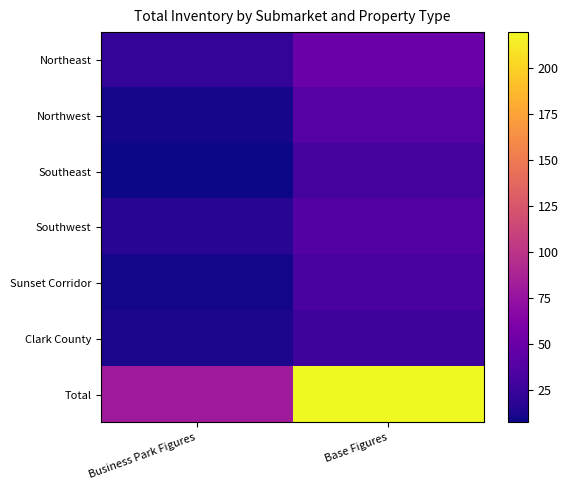

Which series has the widest spread of values?

Total